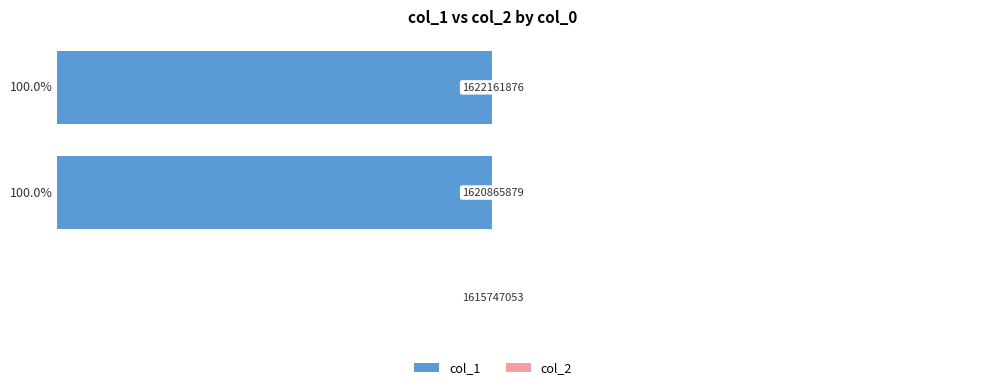

Count the number of data series in this chart.

2